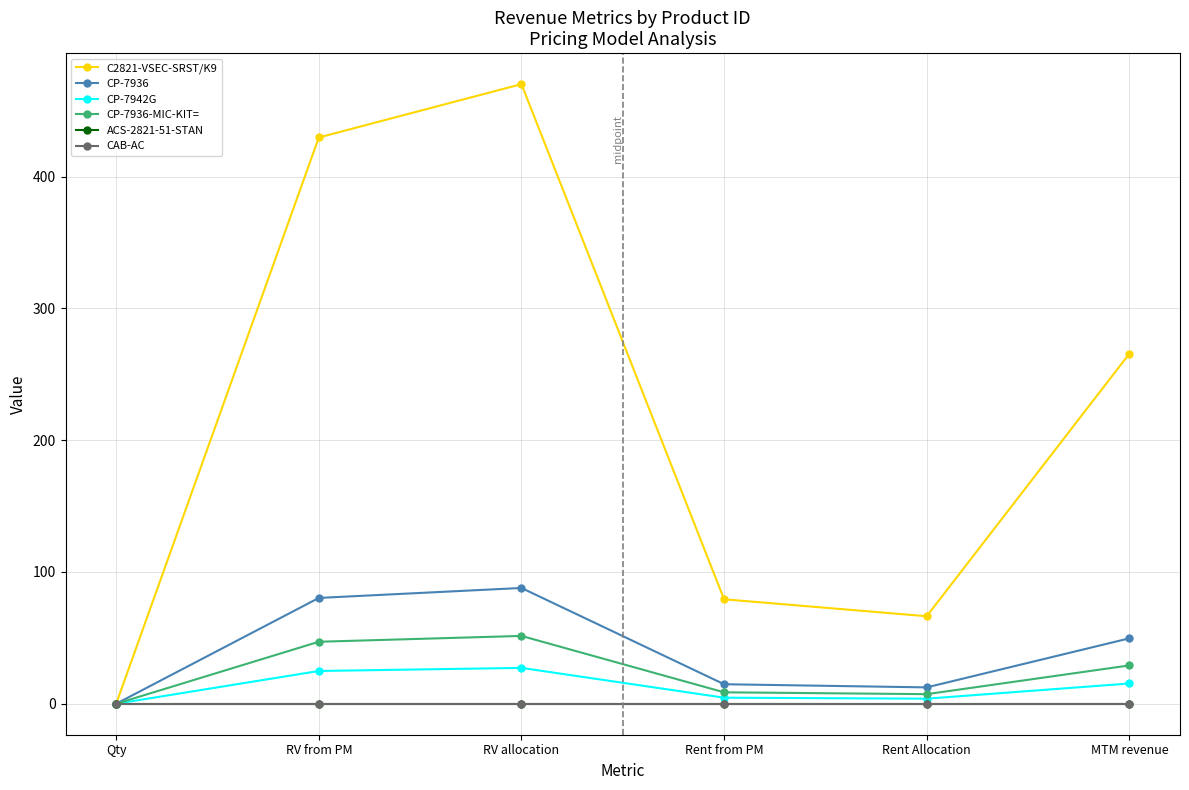

True or false: CP-7936-MIC-KIT= and CAB-AC intersect in this chart.

False